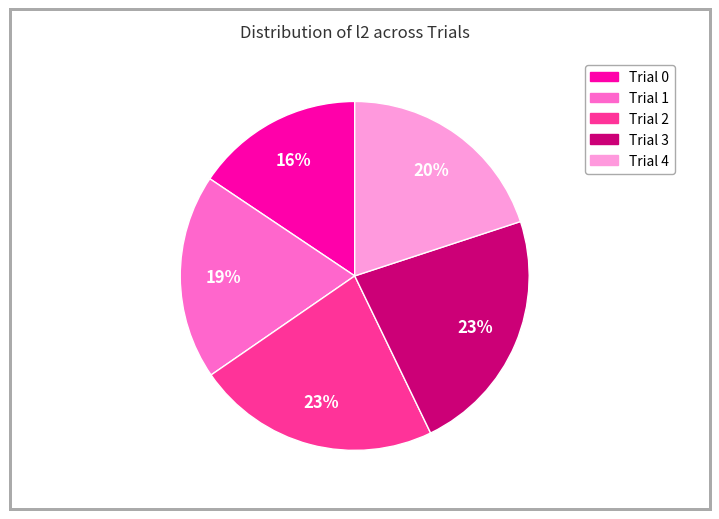

How many slices are in this pie chart?

5